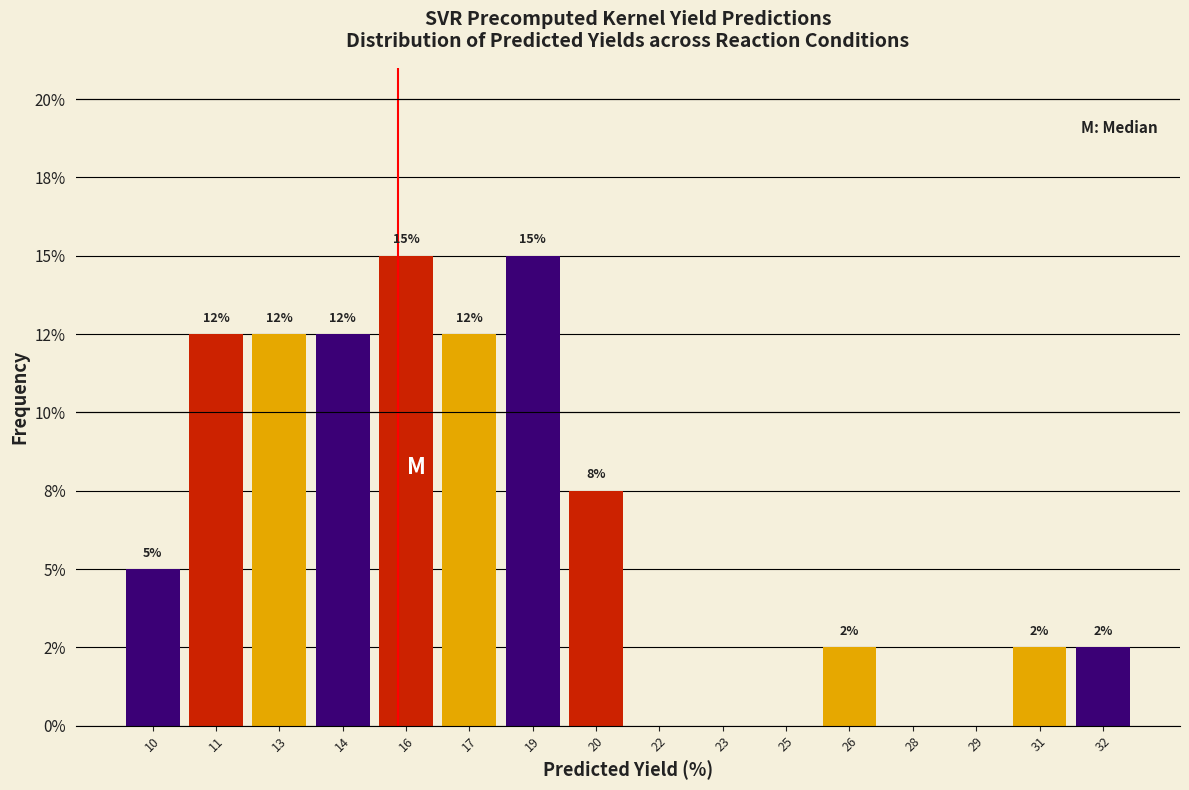

Are the bars horizontal?

No